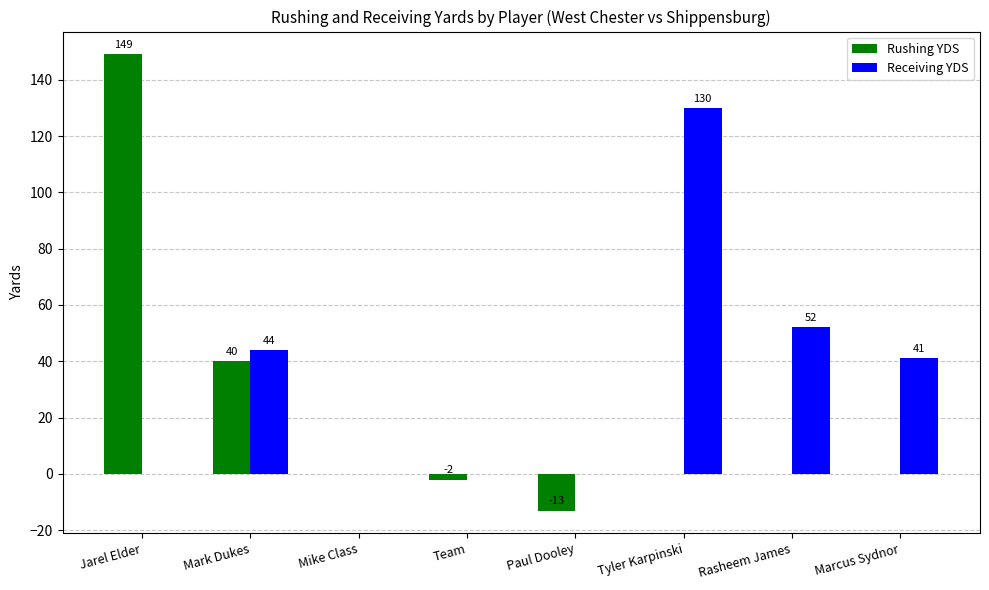

Reading right to left, what are all the values shown in this chart?

Rushing YDS: Marcus Sydnor=0	Rasheem James=0	Tyler Karpinski=0	Paul Dooley=-13	Team=-2	Mike Class=0	Mark Dukes=40	Jarel Elder=149
Receiving YDS: Marcus Sydnor=41	Rasheem James=52	Tyler Karpinski=130	Paul Dooley=0	Team=0	Mike Class=0	Mark Dukes=44	Jarel Elder=0